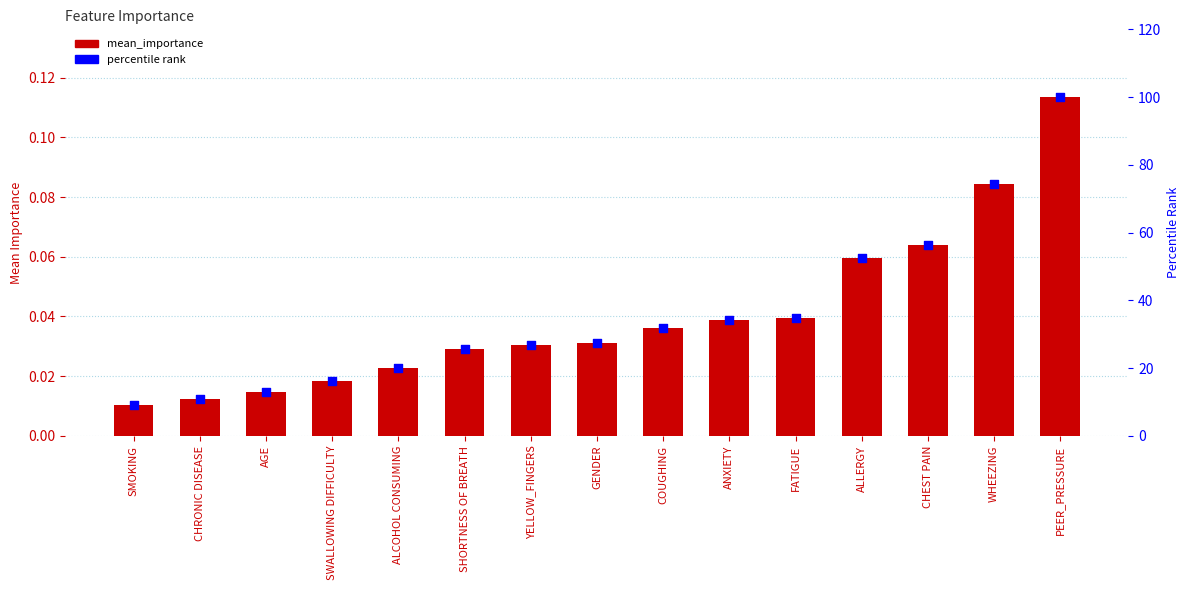

Which series contains the lowest Y value?

mean_importance